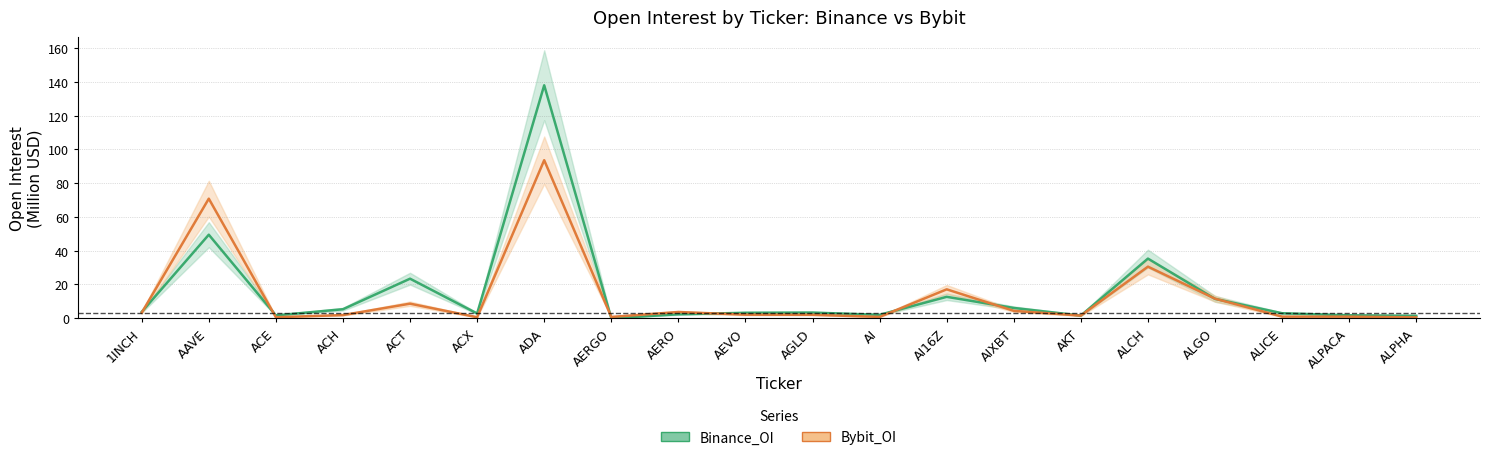

Between which two adjacent categories do Bybit_OI and Binance_OI first intersect?

1INCH and AAVE